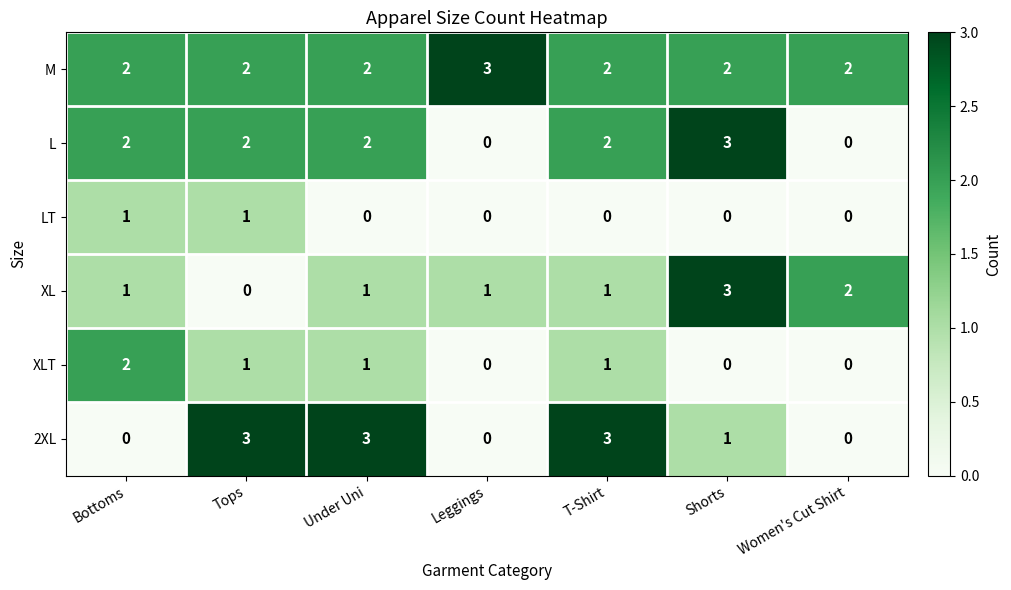

What is the difference between the maximum and minimum values in the 2XL series?

3